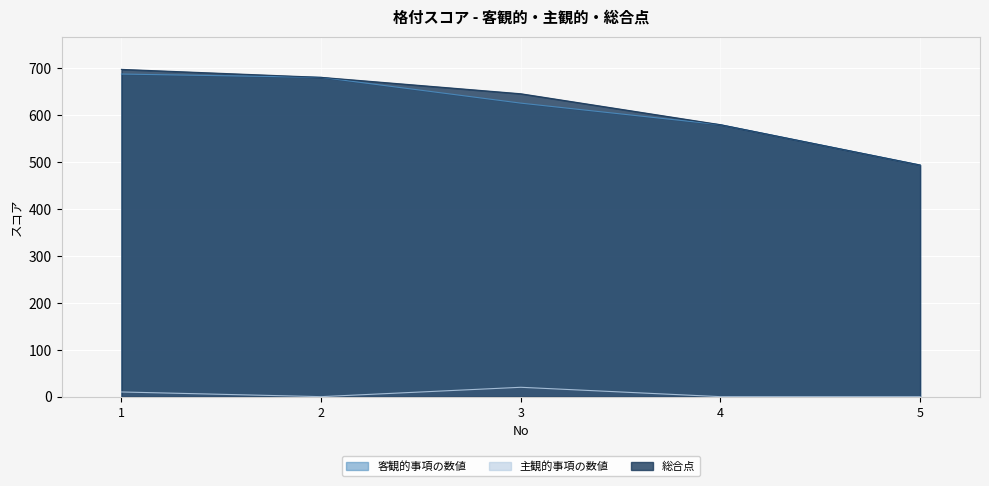

What is the value of the 主観的事項の数値 point at the 3rd from the left?

20